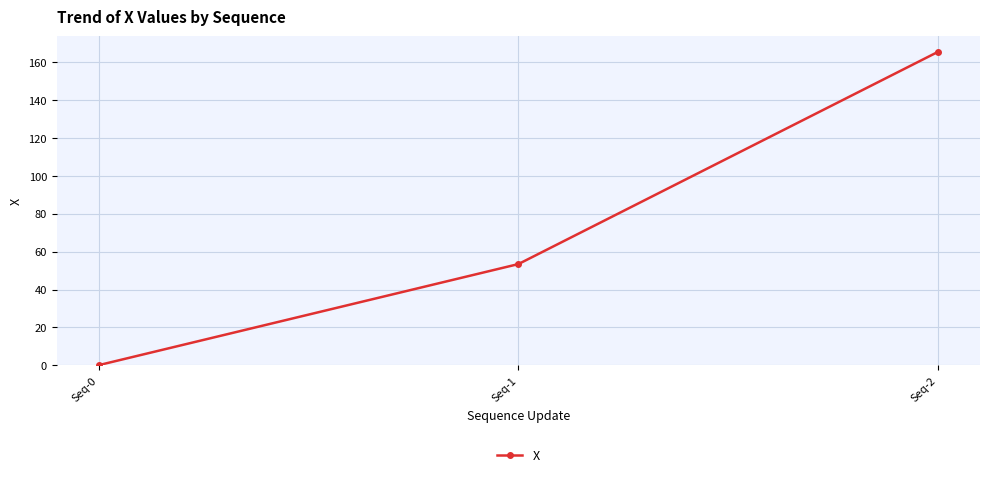

Is it true that the value at Seq-2 is 37.4?

False